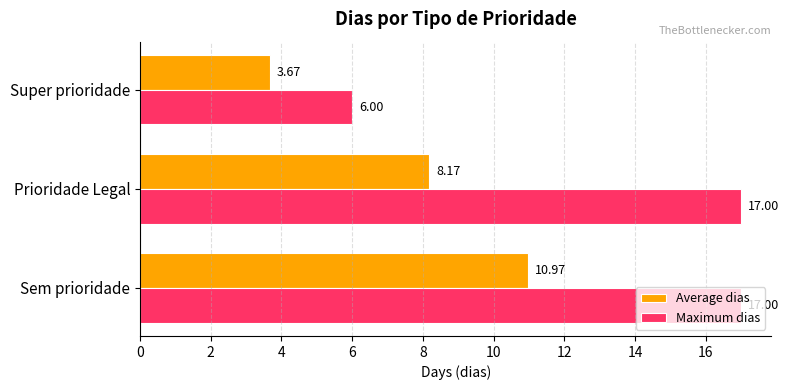

What is the difference between the second highest and minimum values in the Average dias series?

4.5